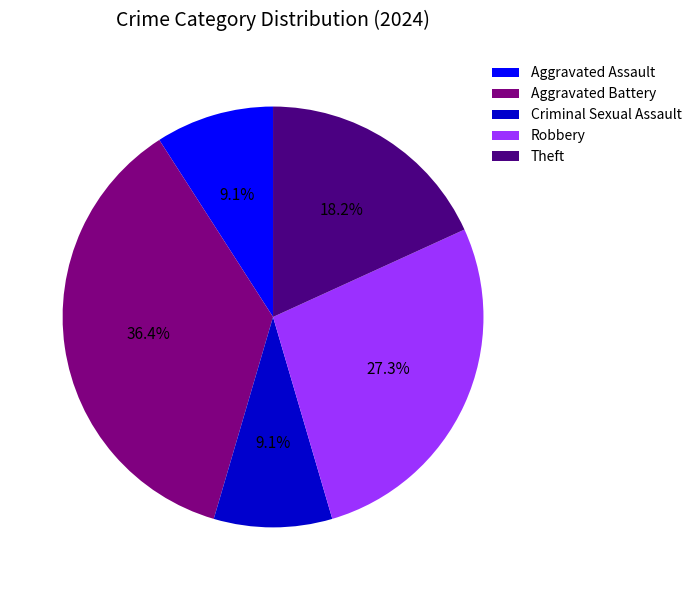

Is it true that Criminal Sexual Assault is 18% of the pie?

False